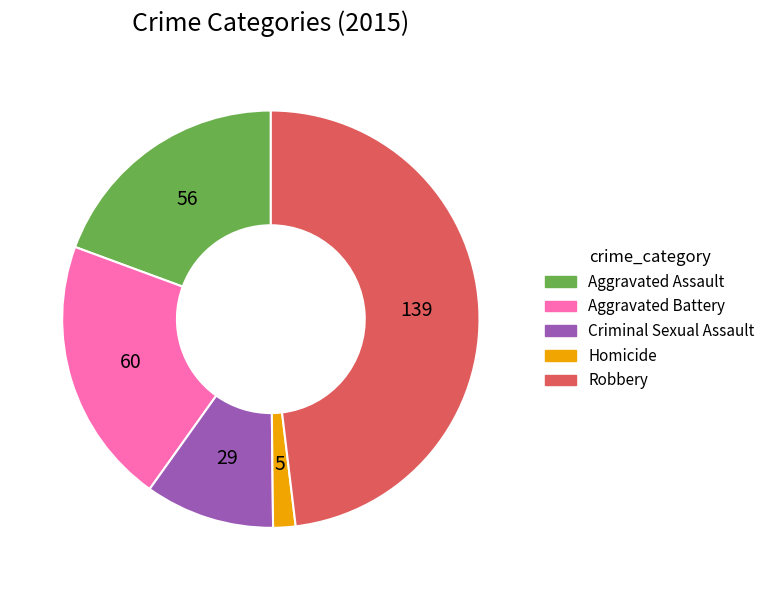

True or false: Aggravated Battery accounts for 28% of the total.

False